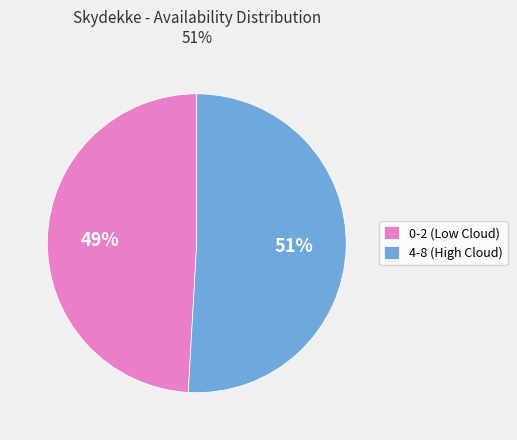

To the nearest percent, what is the difference between the largest and smallest slice percentages?

2%